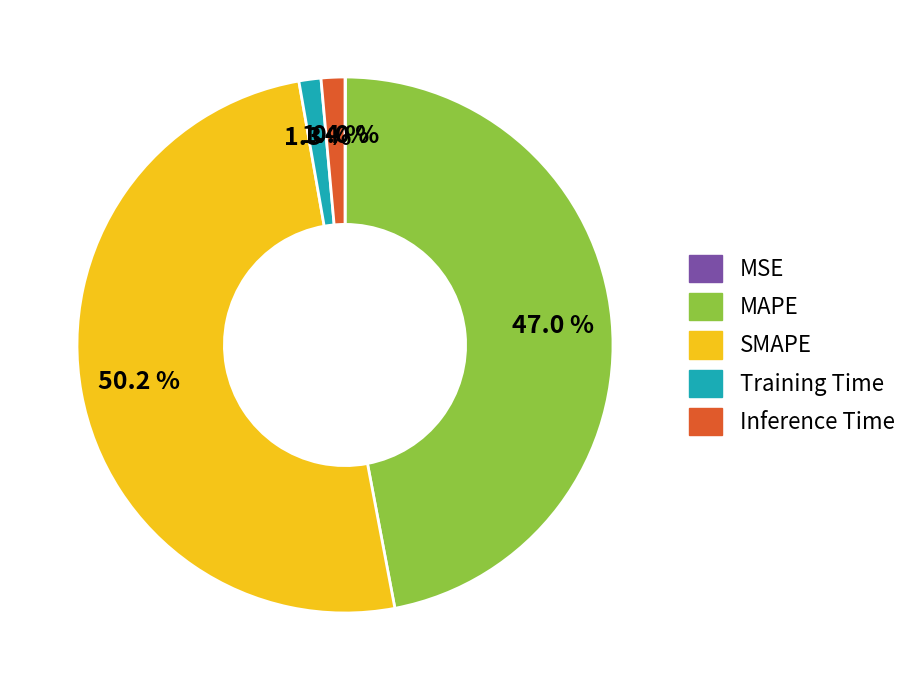

Does MAPE represent more than half of the total?

No